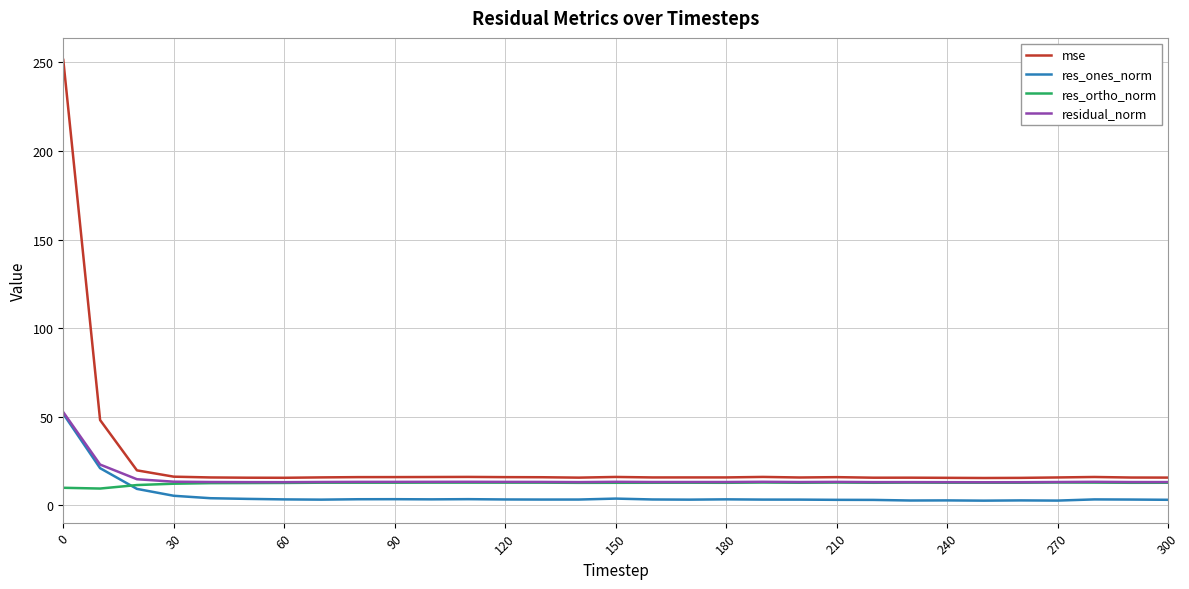

What is the minimum value for mse?

15.4